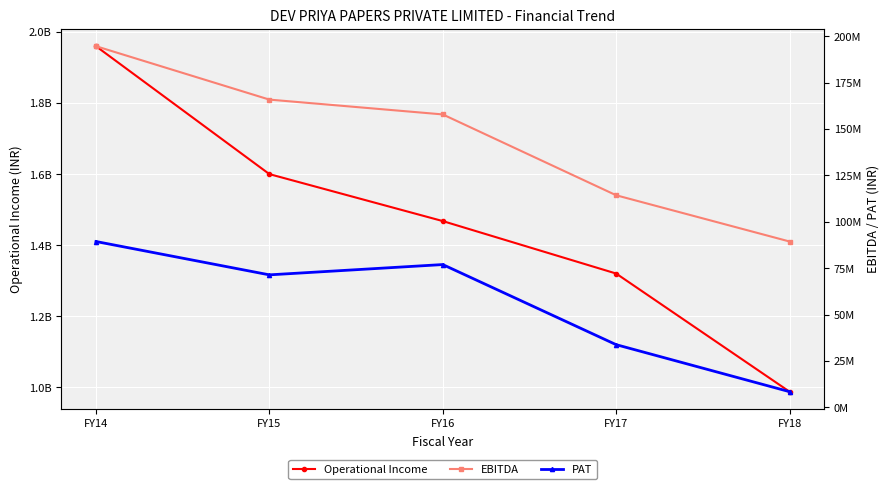

What are all the series names shown in the legend?

Operational Income, EBITDA, PAT